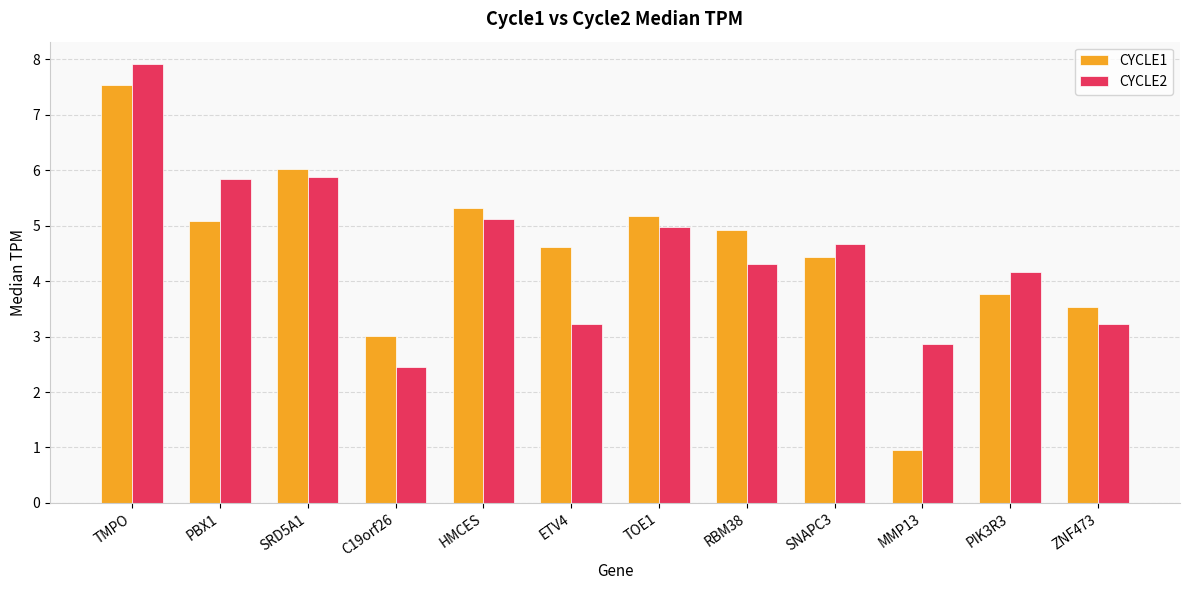

Is the value of CYCLE2 at MMP13 greater than the value of CYCLE1 at ZNF473?

No